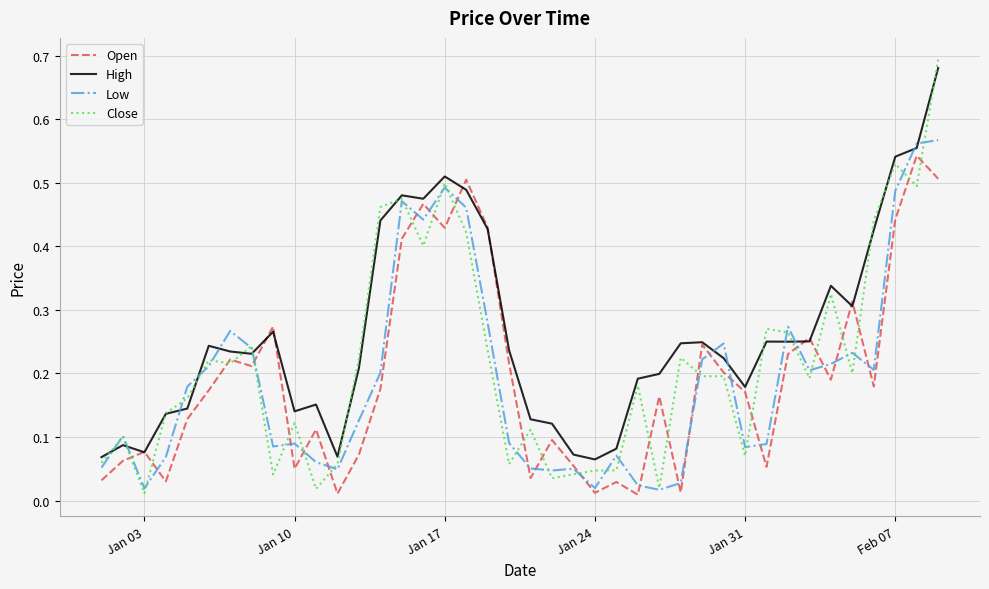

Which series has the largest range (max minus min)?

Close